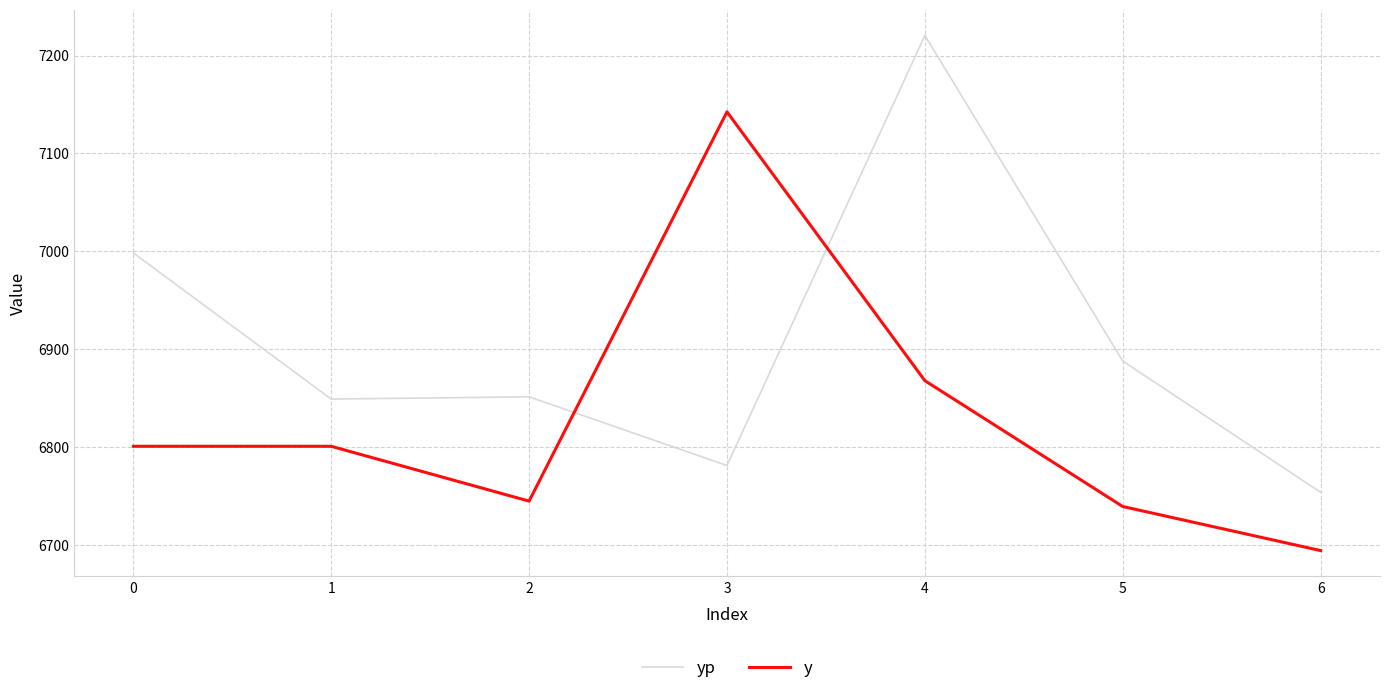

Does the chart display data point markers on the line(s)?

No